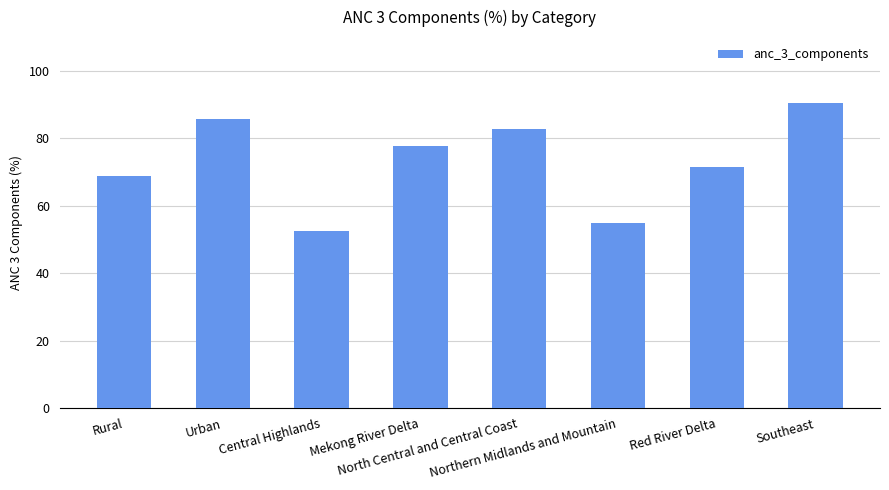

Are the bars horizontal?

No